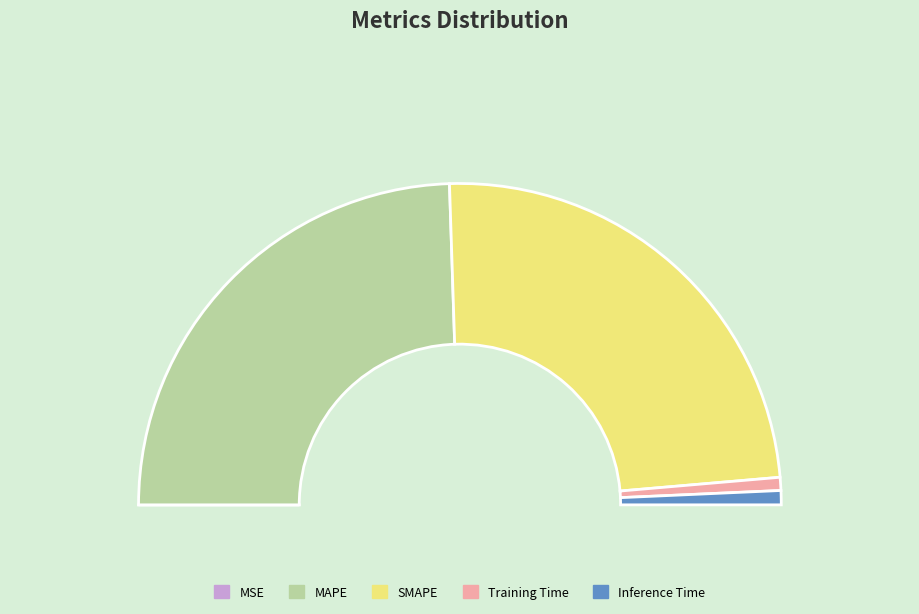

The SMAPE slice represents 48% of the pie. True or false?

True